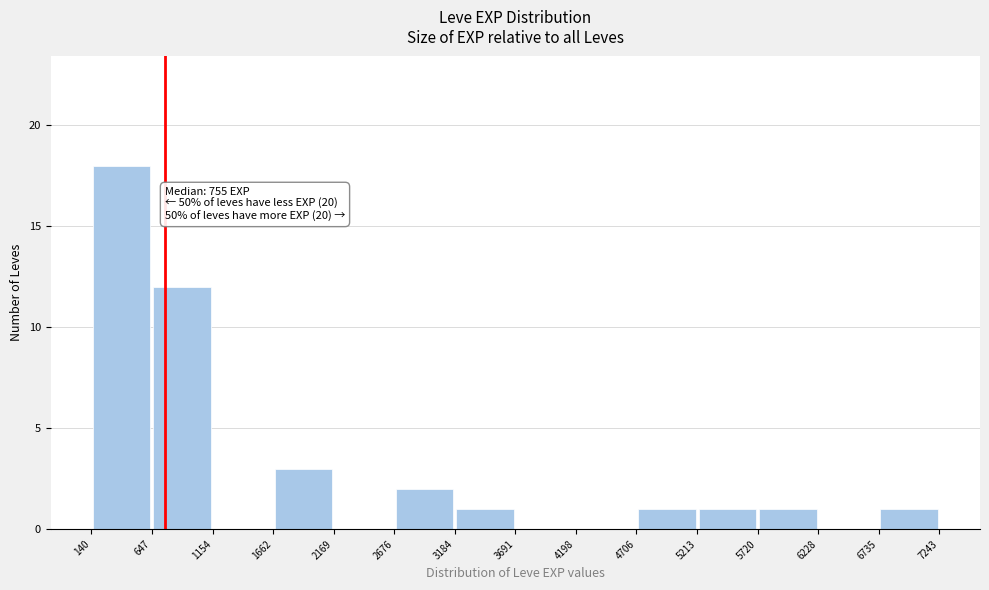

Over which range of the x-axis is the bar tallest?

140 to 647